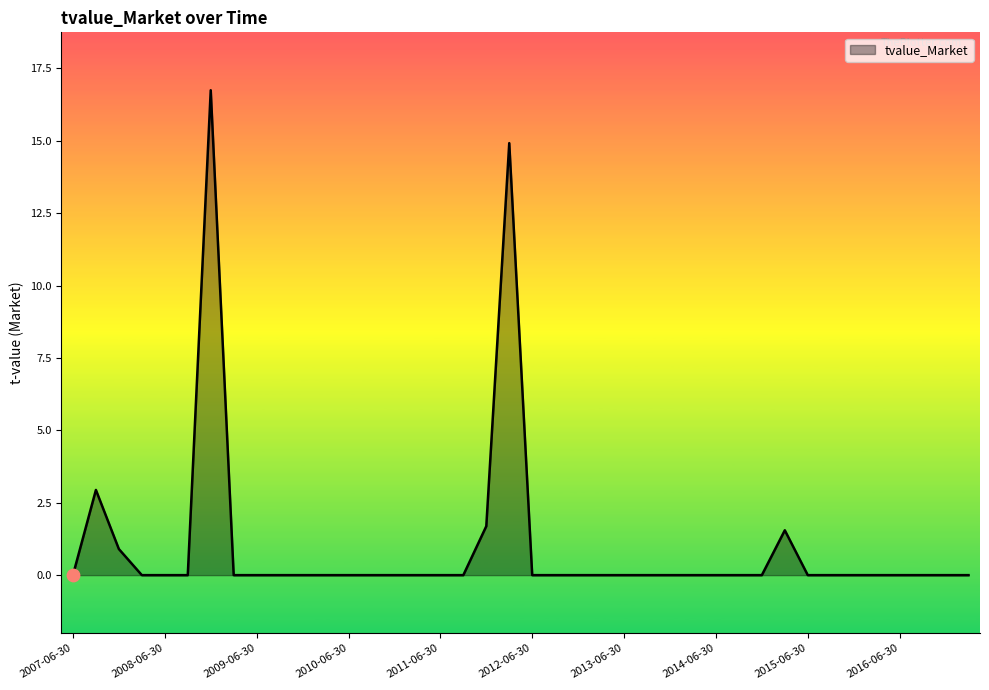

What is the maximum value shown in the chart?

16.7